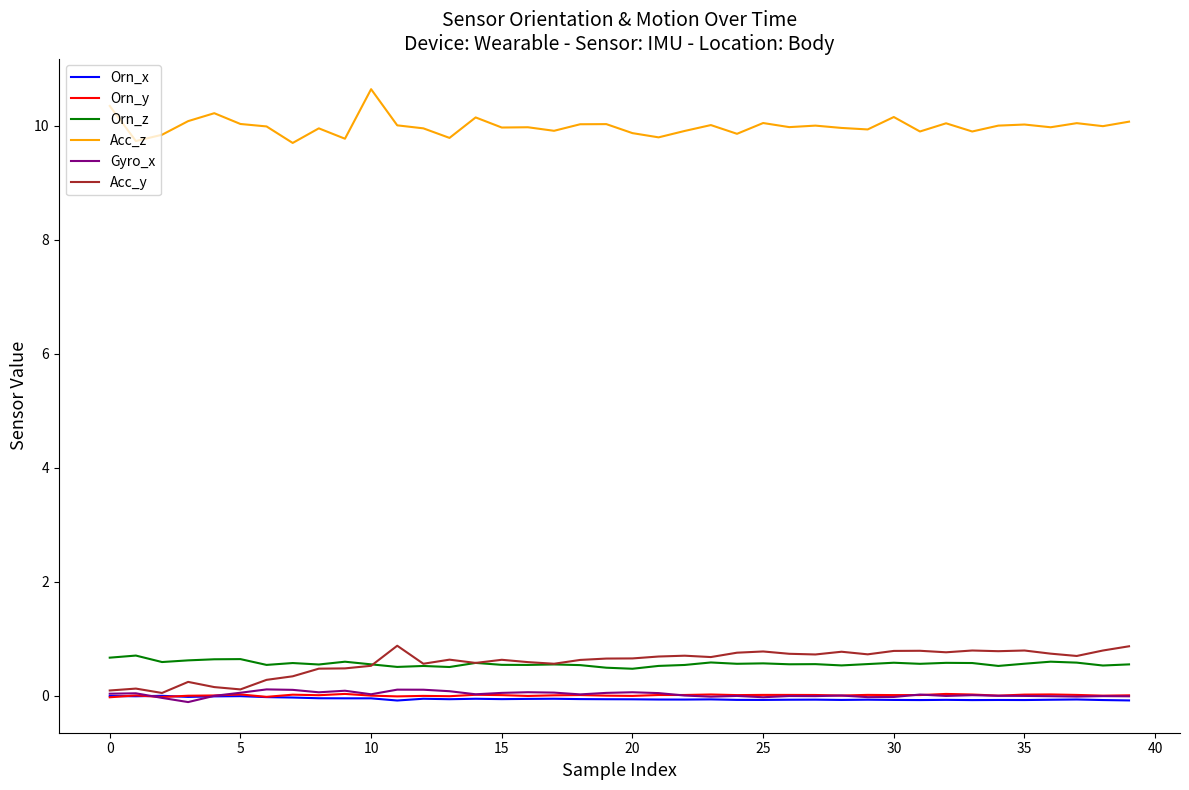

What is the difference between the maximum and minimum values in the Orn_x series?

0.1